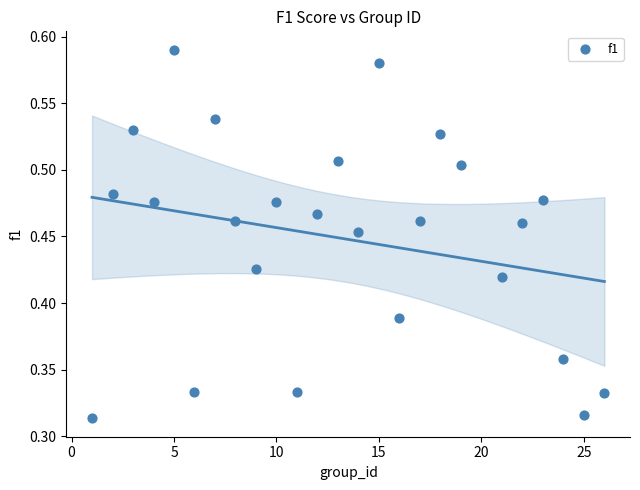

What is the range of X values (max minus min)?

25.0